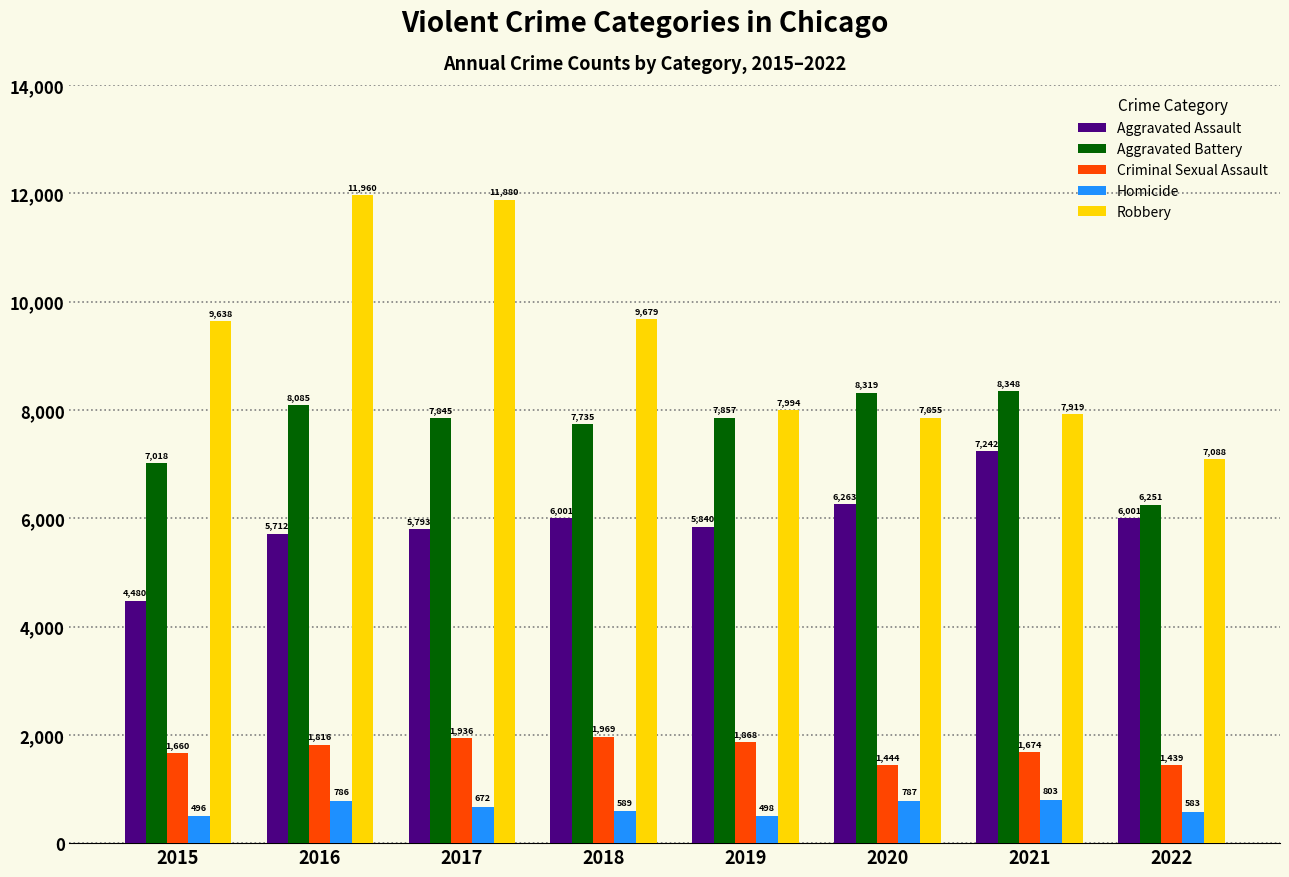

How many groups of bars are there?

8